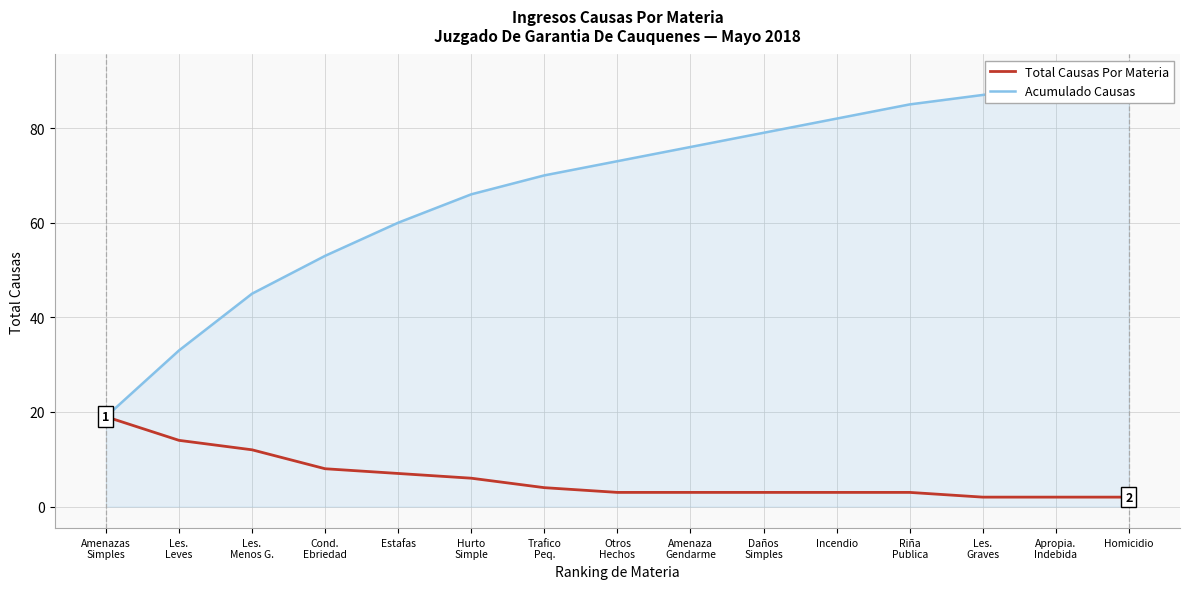

Is this an area chart (filled region under the line)?

No